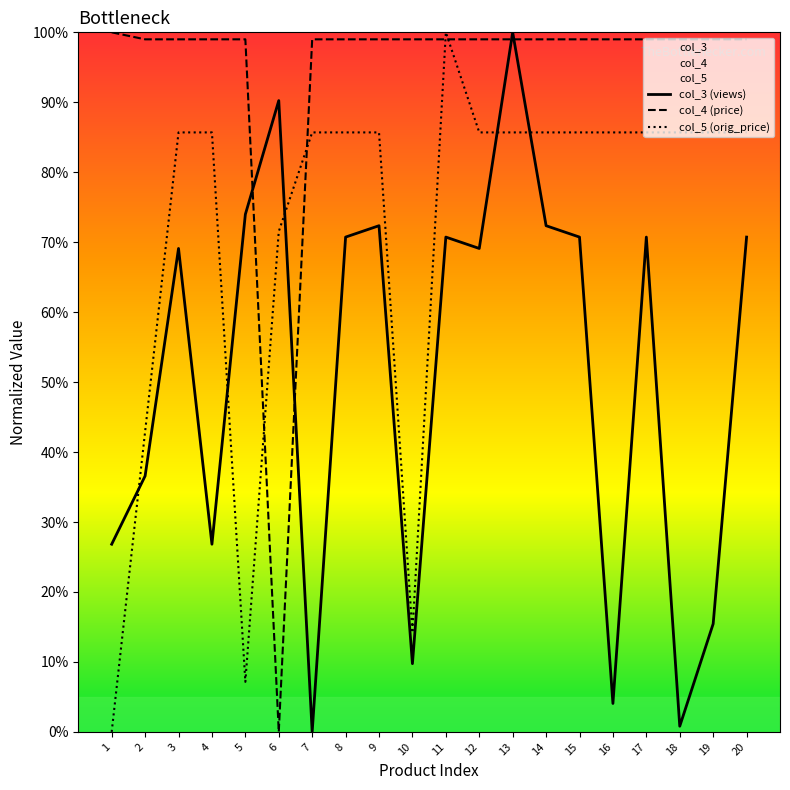

Reading right to left, what are all the values shown in this chart?

col_3 (views): 0.7	0.2	0.0	0.7	0.0	0.7	0.7	1.0	0.7	0.7	0.1	0.7	0.7	0.0	0.9	0.7	0.3	0.7	0.4	0.3
col_4 (price): 1.0	1.0	1.0	1.0	1.0	1.0	1.0	1.0	1.0	1.0	1.0	1.0	1.0	1.0	0.0	1.0	1.0	1.0	1.0	1.0
col_5 (orig_price): 0.9	0.9	0.9	0.9	0.9	0.9	0.9	0.9	0.9	1.0	0.1	0.9	0.9	0.9	0.7	0.1	0.9	0.9	0.4	0.0